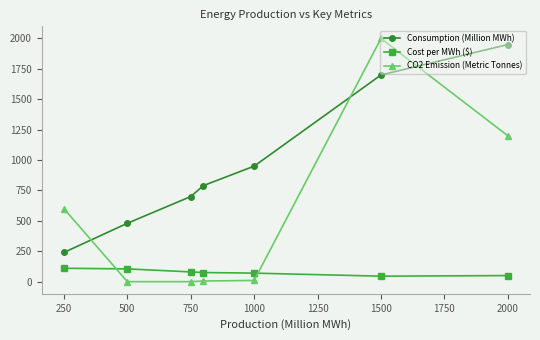

What are all the series names shown in the legend?

Consumption (Million MWh), Cost per MWh ($), CO2 Emission (Metric Tonnes)